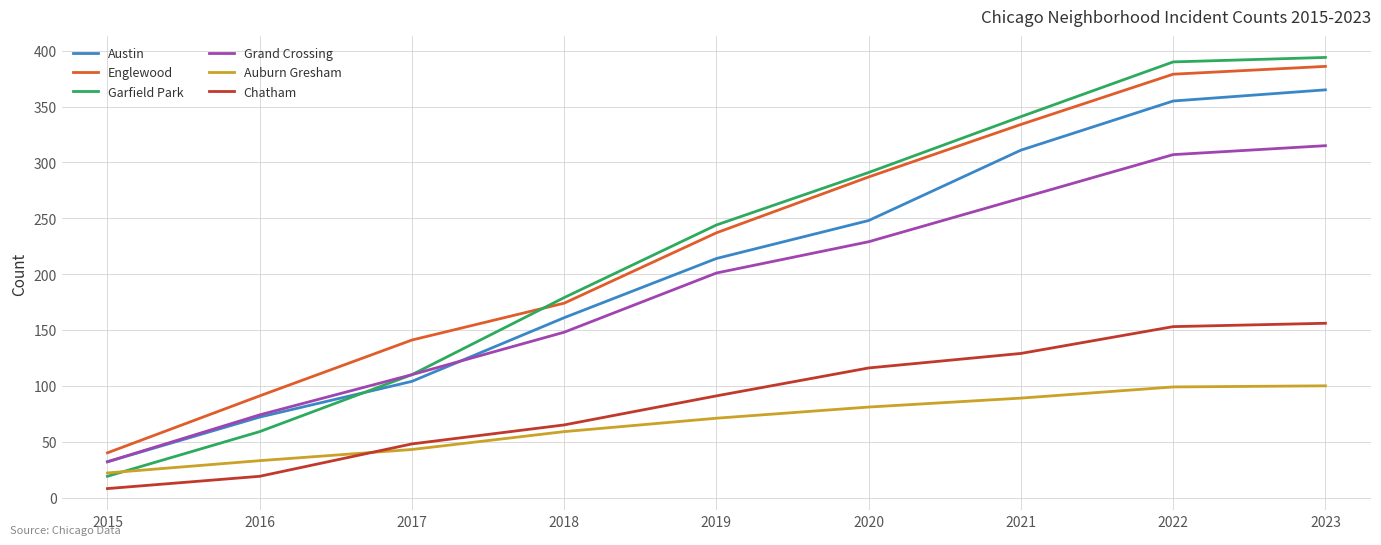

How many times do Englewood and Garfield Park cross each other?

1